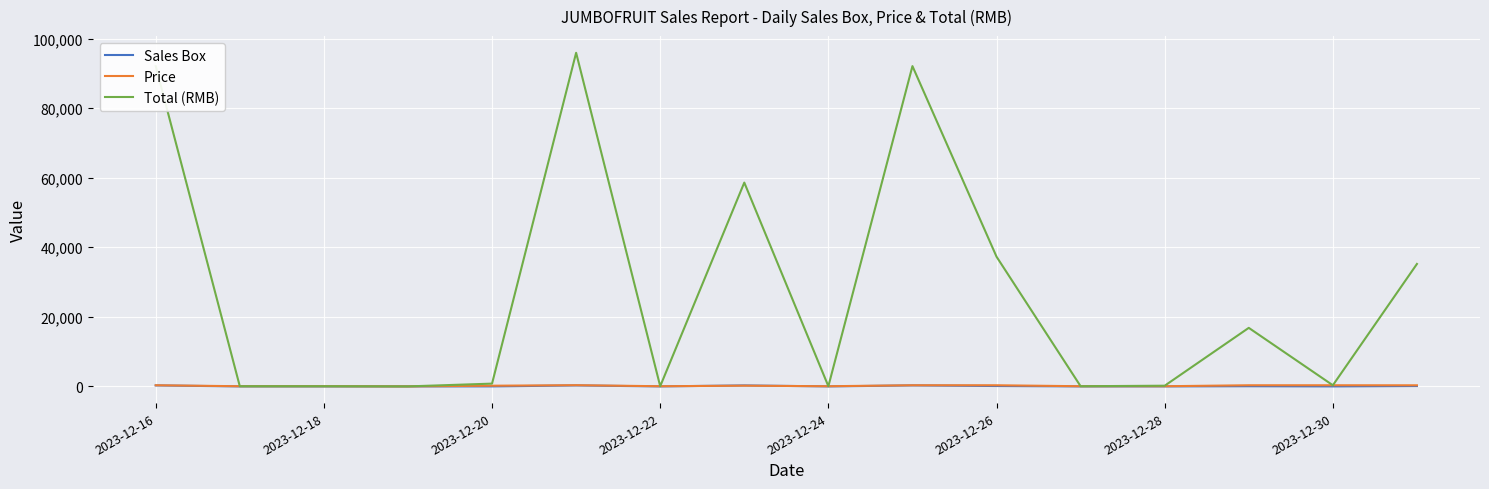

What are all the series names shown in the legend?

Sales Box, Price, Total (RMB)